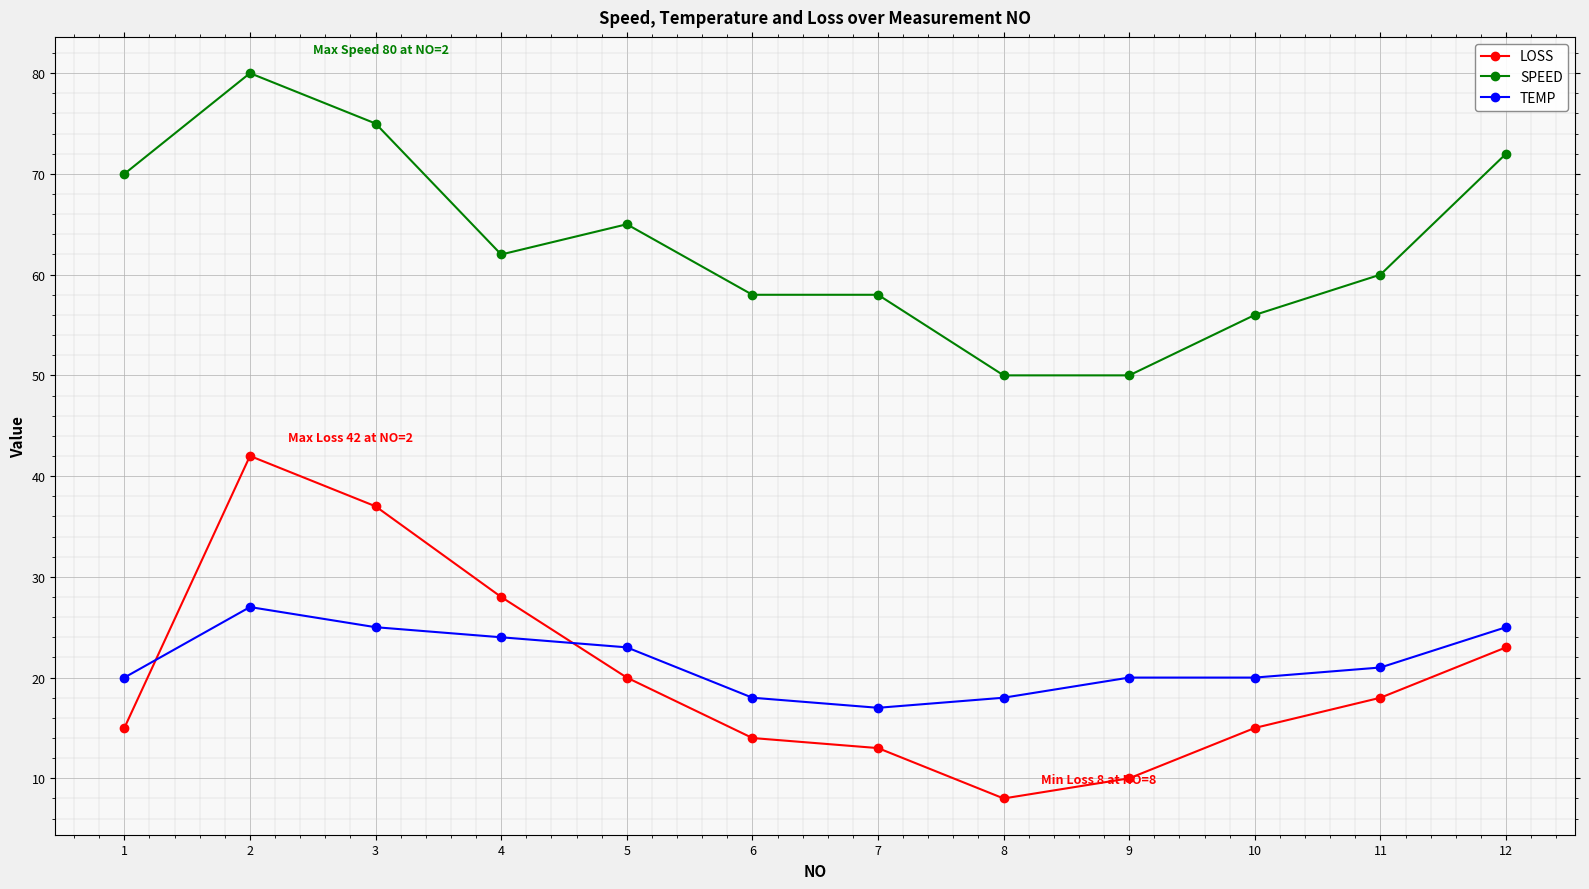

What is the difference between the highest and lowest values at 10?

41